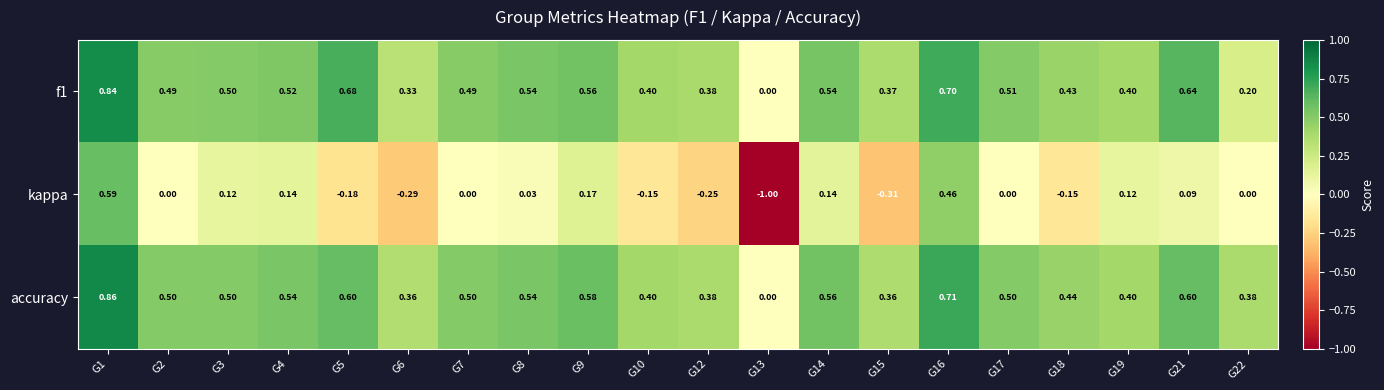

Which series has the widest spread of values?

kappa